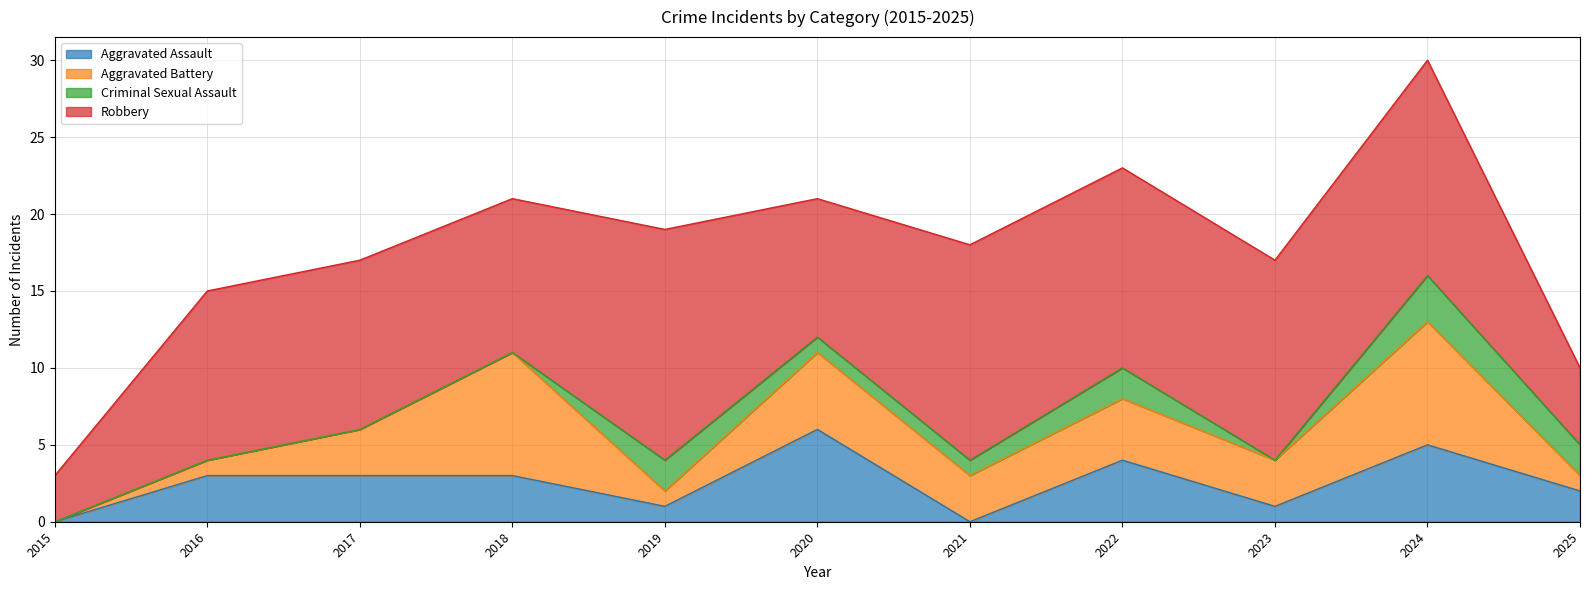

Where does the Aggravated Battery series first go above 3?

2018